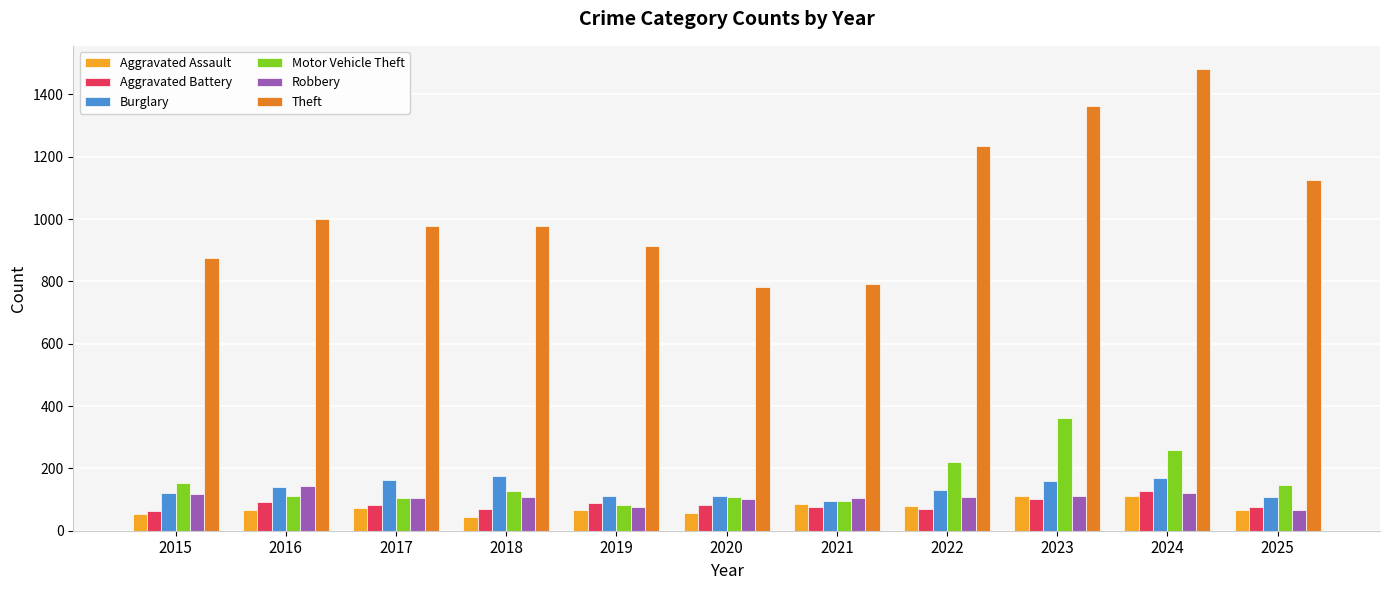

Which series has the largest total across all categories?

Theft